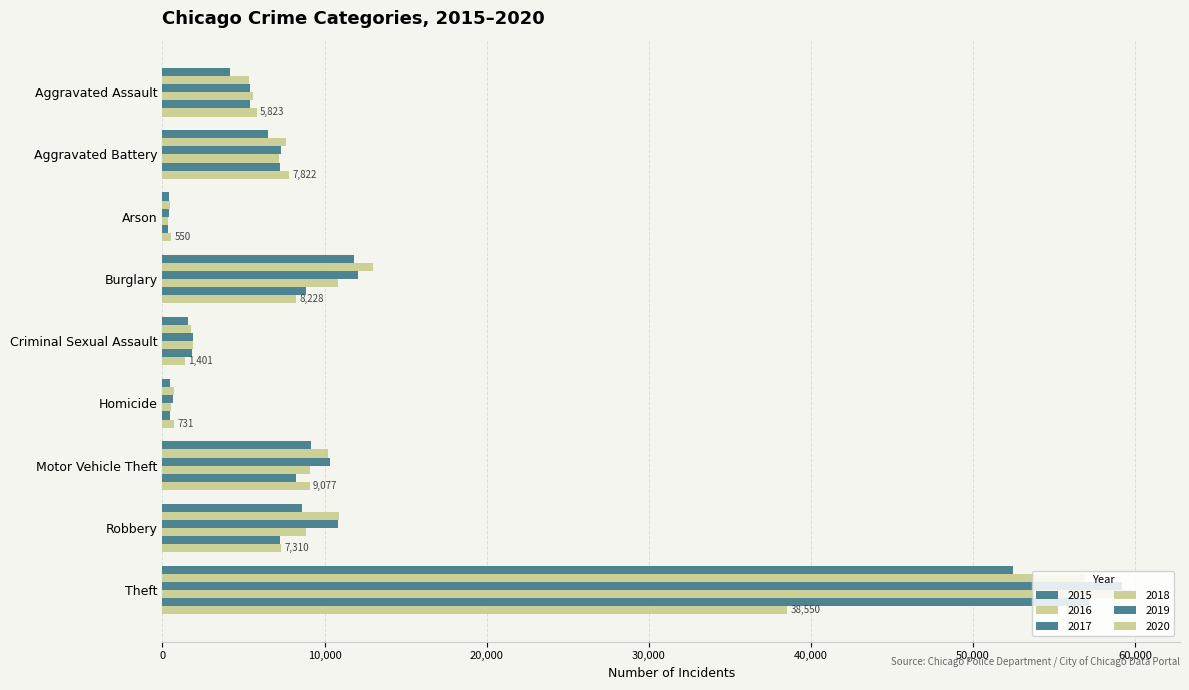

Reading right to left, extract all data points from this chart.

2015: Theft=52479	Robbery=8625	Motor Vehicle Theft=9181	Homicide=465	Criminal Sexual Assault=1598	Burglary=11846	Arson=419	Aggravated Battery=6500	Aggravated Assault=4139
2016: Theft=56903	Robbery=10908	Motor Vehicle Theft=10213	Homicide=729	Criminal Sexual Assault=1756	Burglary=13018	Arson=483	Aggravated Battery=7601	Aggravated Assault=5326
2017: Theft=59227	Robbery=10853	Motor Vehicle Theft=10343	Homicide=636	Criminal Sexual Assault=1859	Burglary=12056	Arson=423	Aggravated Battery=7325	Aggravated Assault=5398
2018: Theft=59796	Robbery=8859	Motor Vehicle Theft=9107	Homicide=546	Criminal Sexual Assault=1901	Burglary=10804	Arson=342	Aggravated Battery=7186	Aggravated Assault=5572
2019: Theft=57200	Robbery=7271	Motor Vehicle Theft=8237	Homicide=467	Criminal Sexual Assault=1799	Burglary=8842	Arson=337	Aggravated Battery=7282	Aggravated Assault=5417
2020: Theft=38550	Robbery=7310	Motor Vehicle Theft=9077	Homicide=731	Criminal Sexual Assault=1401	Burglary=8228	Arson=550	Aggravated Battery=7822	Aggravated Assault=5823